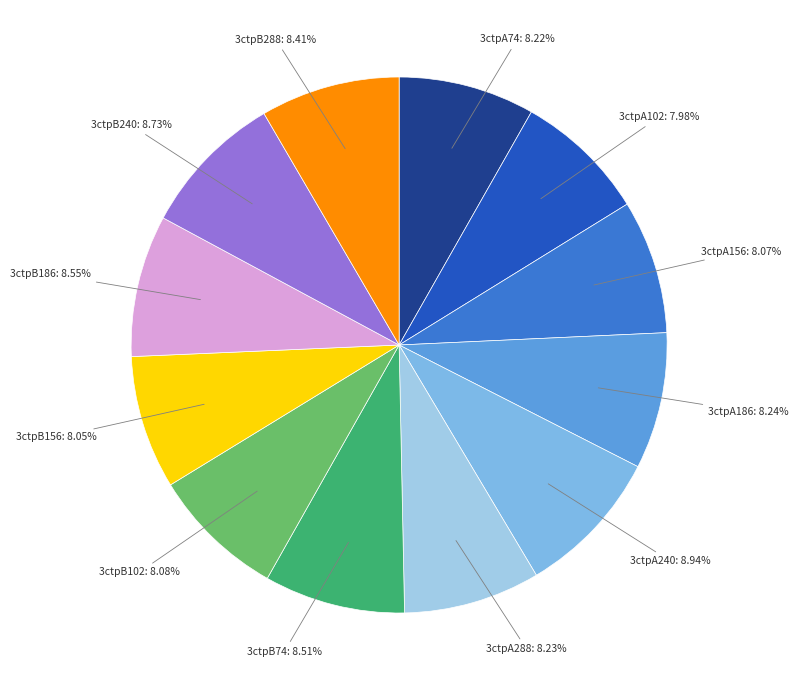

To the nearest percent, what is the combined percentage of 3ctpB288 and 3ctpA186?

17%